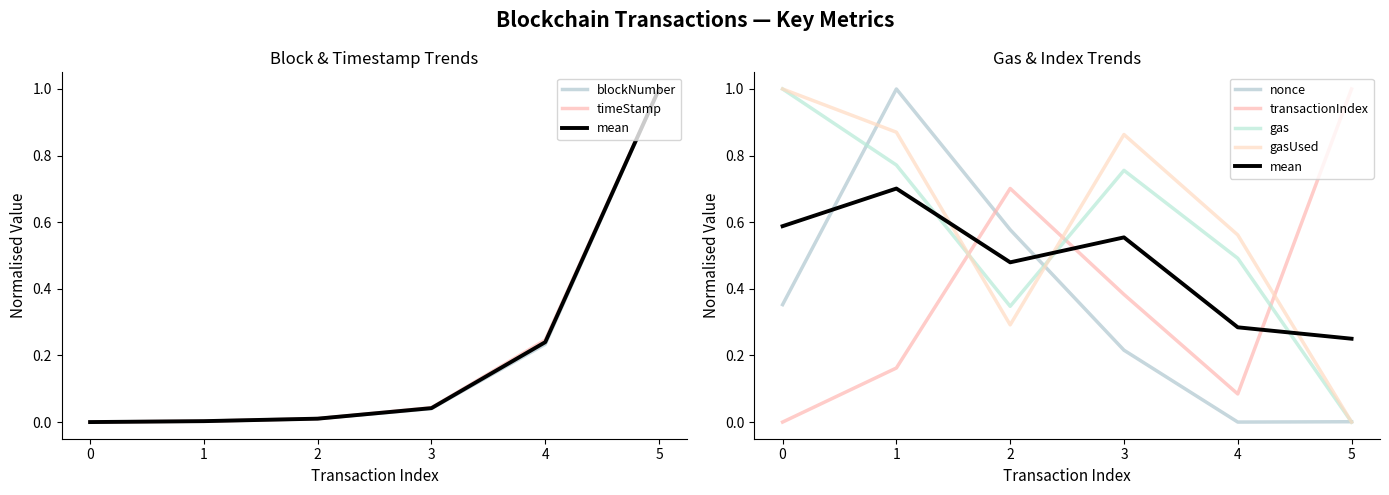

What is the value of the gas point at the 2nd from the left?

0.8